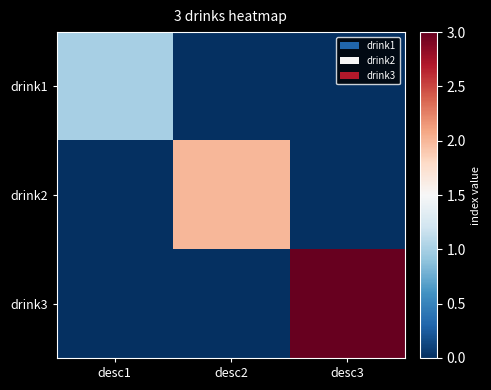

Between desc1 and desc3, which is larger?

desc1